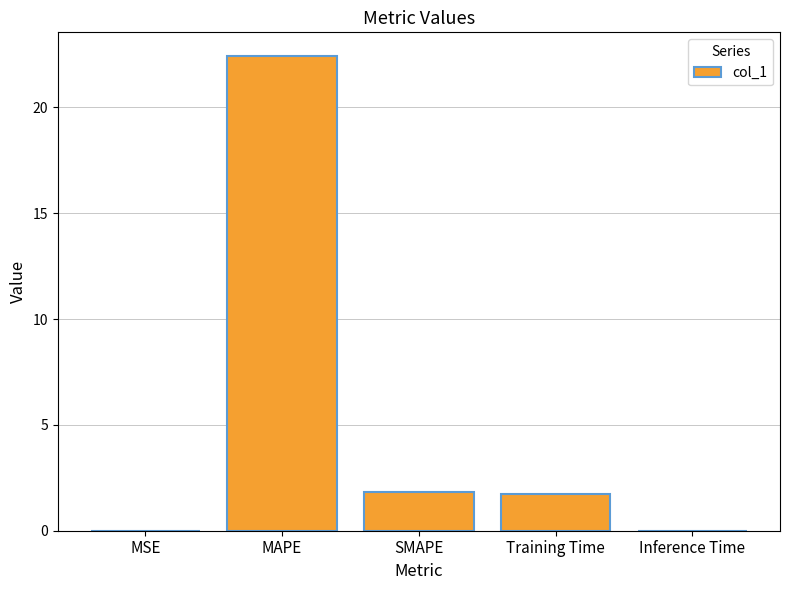

What value does the data have at Training Time?

1.8